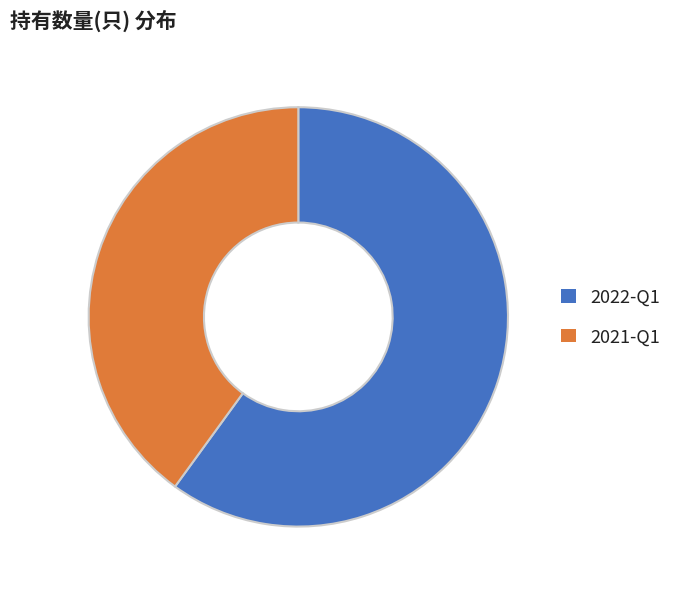

How many segments does this pie chart have?

2